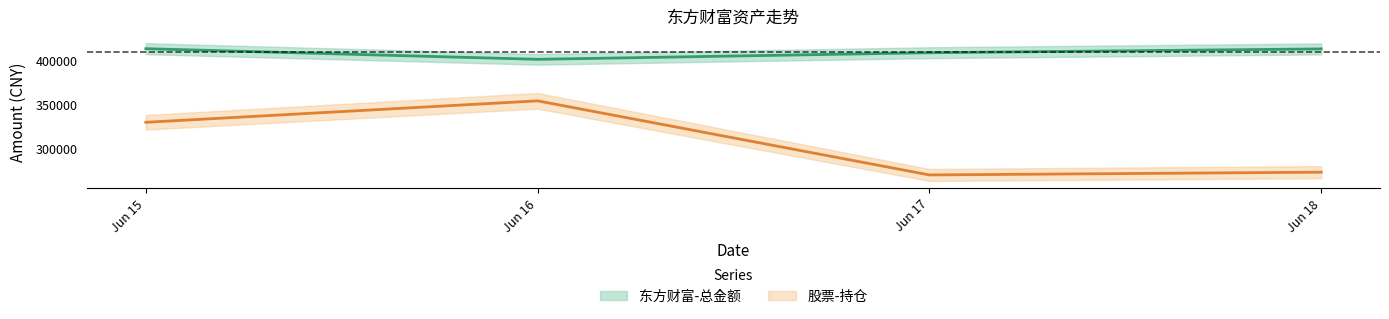

Between Jun 16 and Jun 15, which is larger?

Jun 15